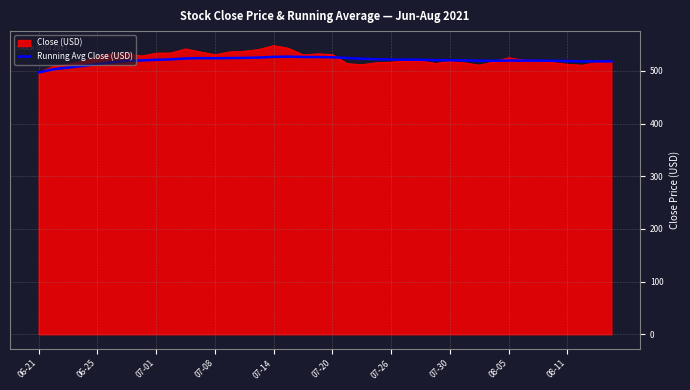

What is the maximum value for Close (USD)?

548.0